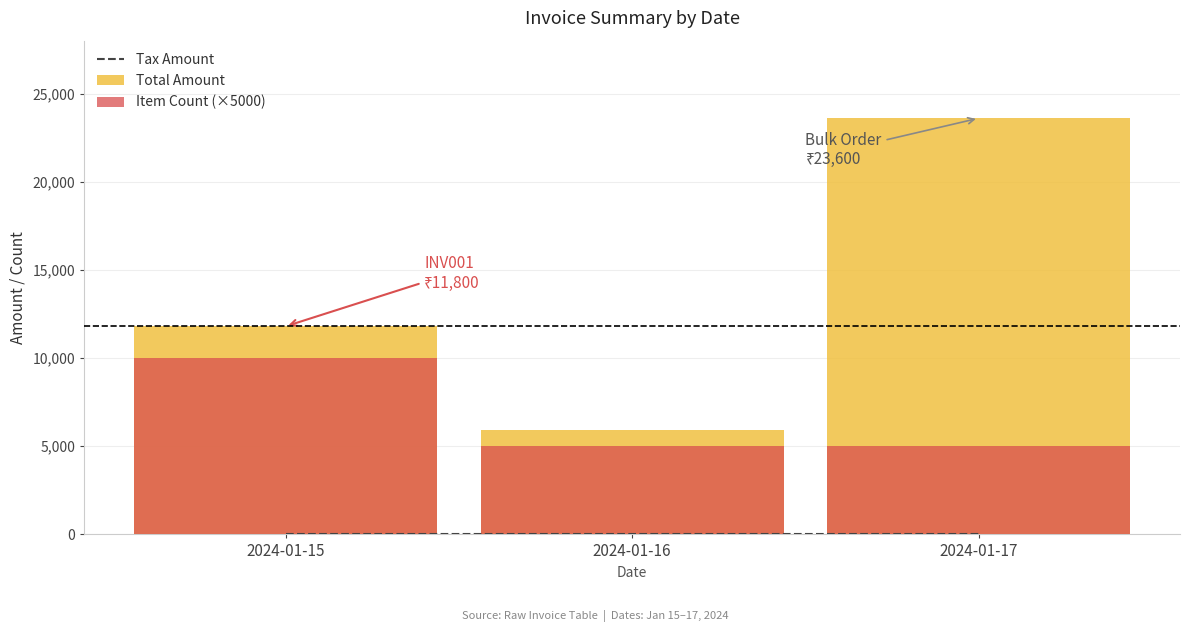

At which label does Total Amount first exceed 11800?

2024-01-17